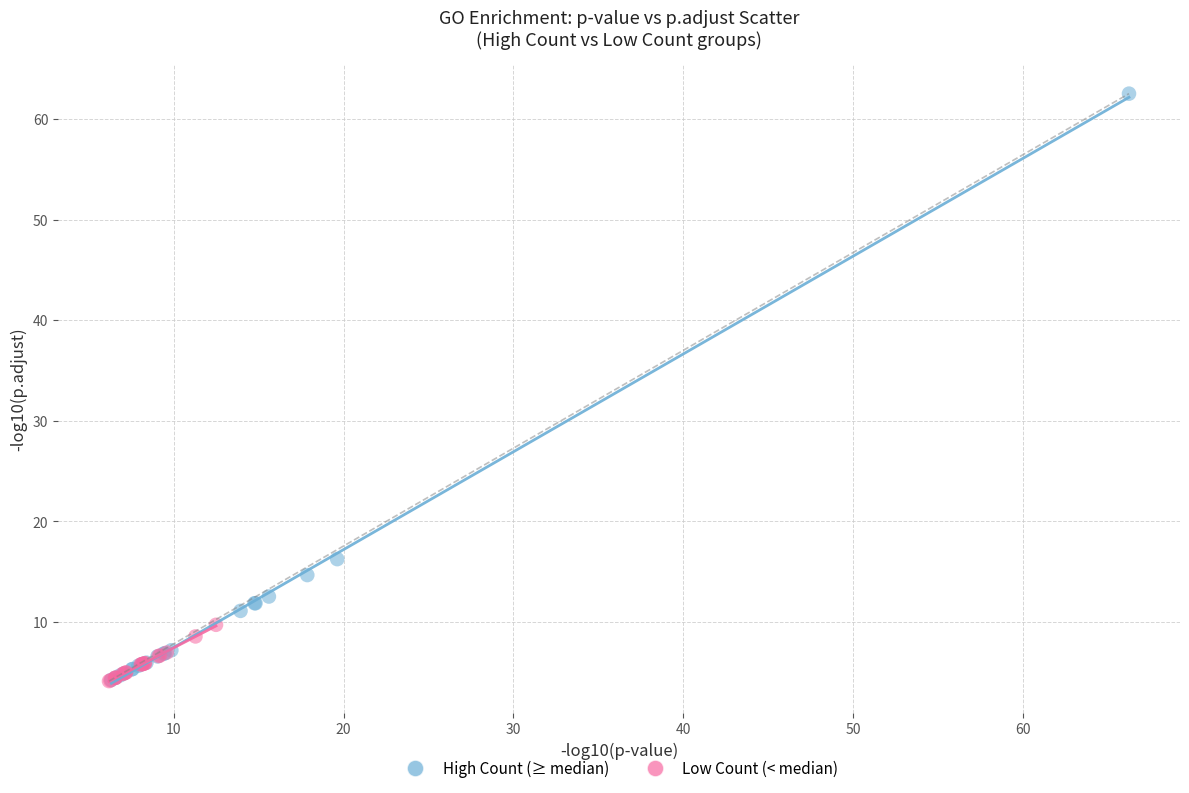

Which series contains the highest Y value?

High Count (≥ median)